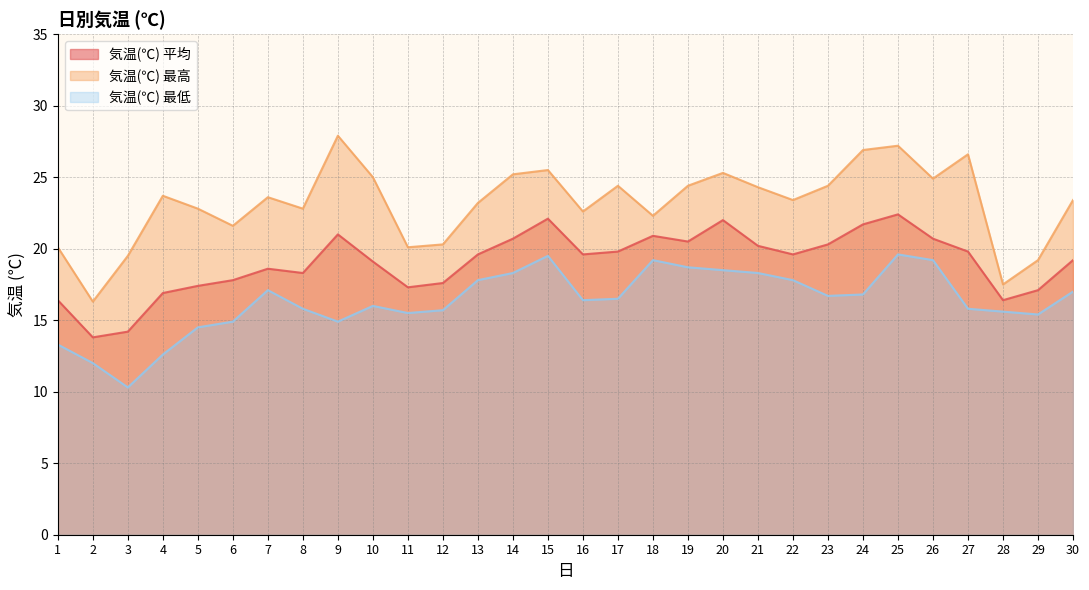

Read the 気温(℃) 最高 value at 24.

26.9